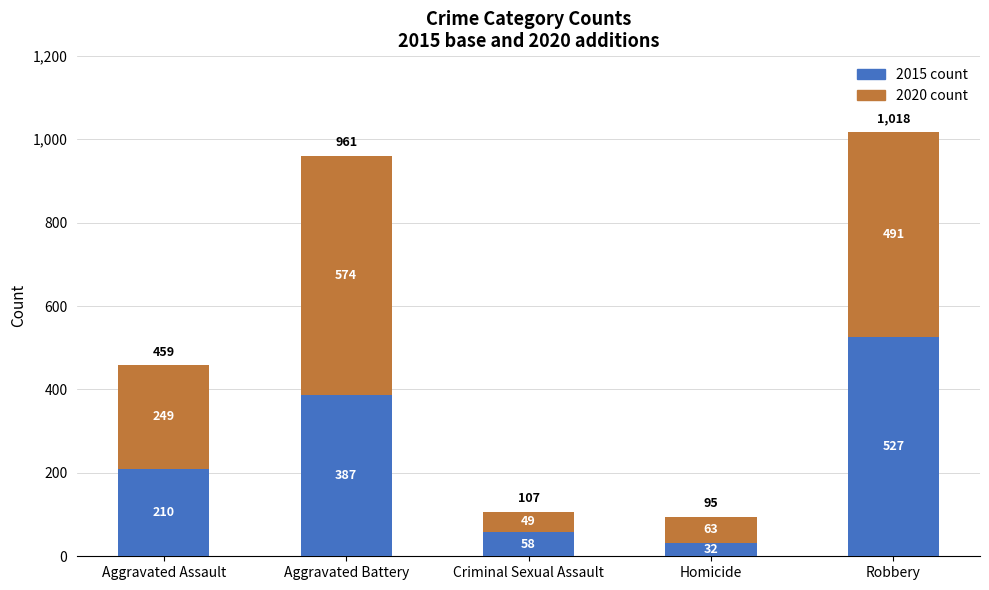

Is it true that 2015 count equals 527 at Robbery?

True